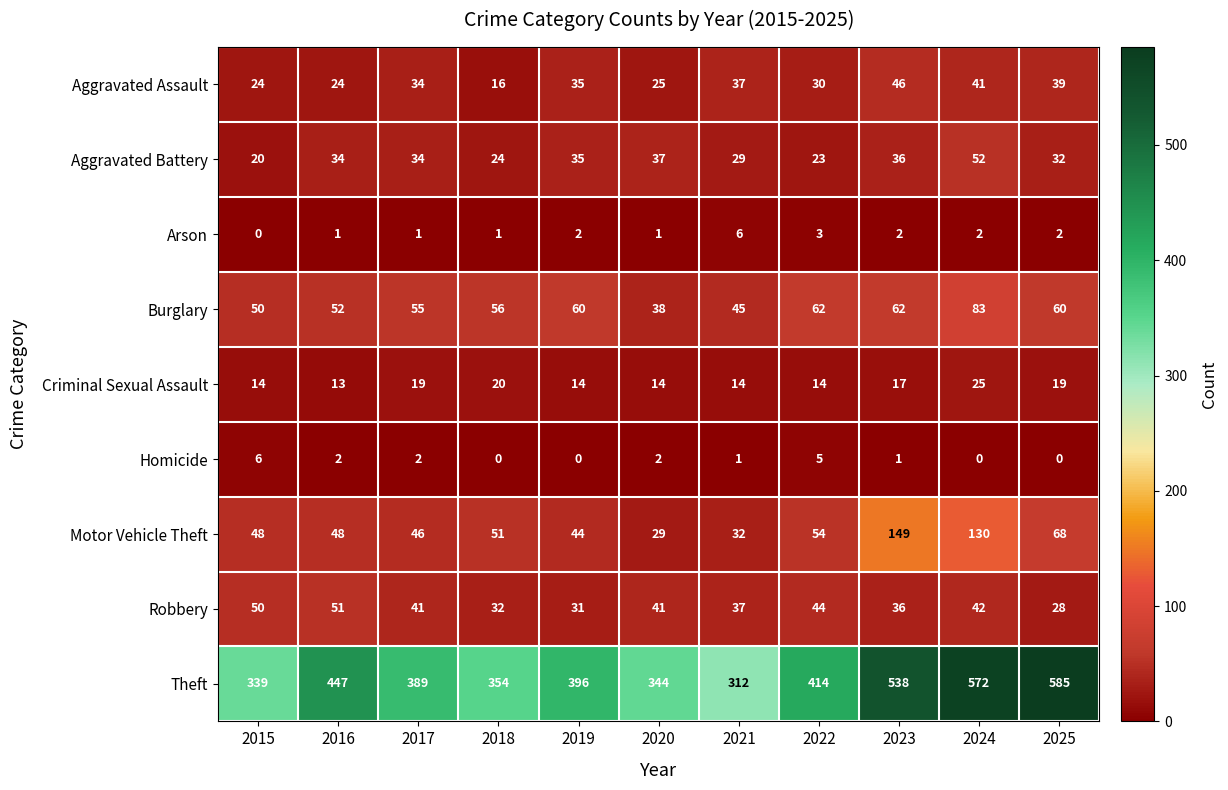

Which series has the widest spread of values?

Theft